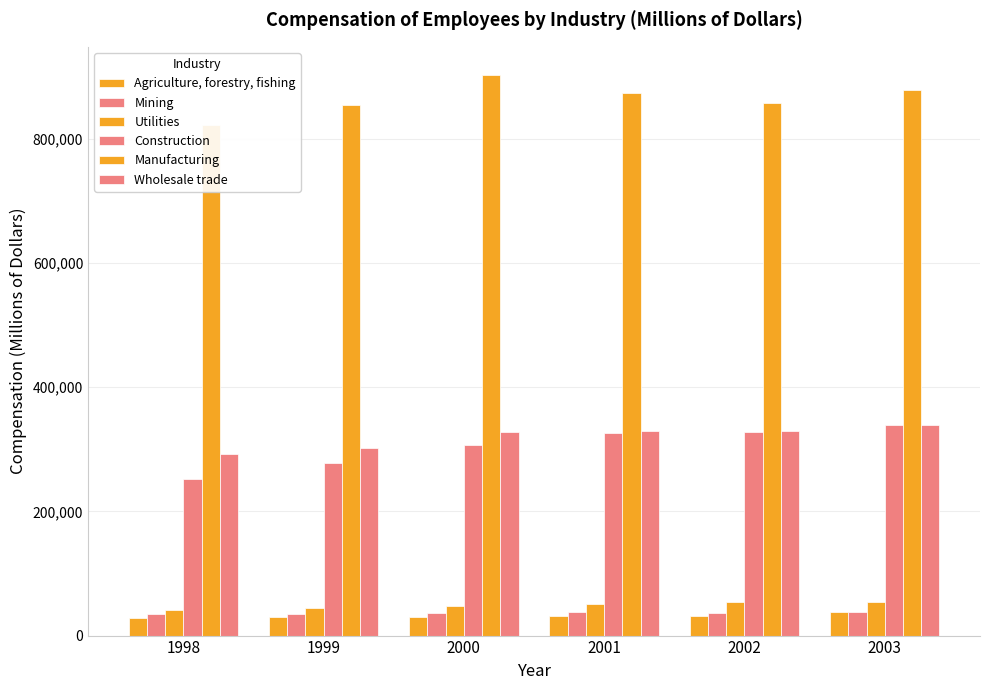

What is the difference between the maximum and minimum values in the Agriculture, forestry, fishing series?

10012